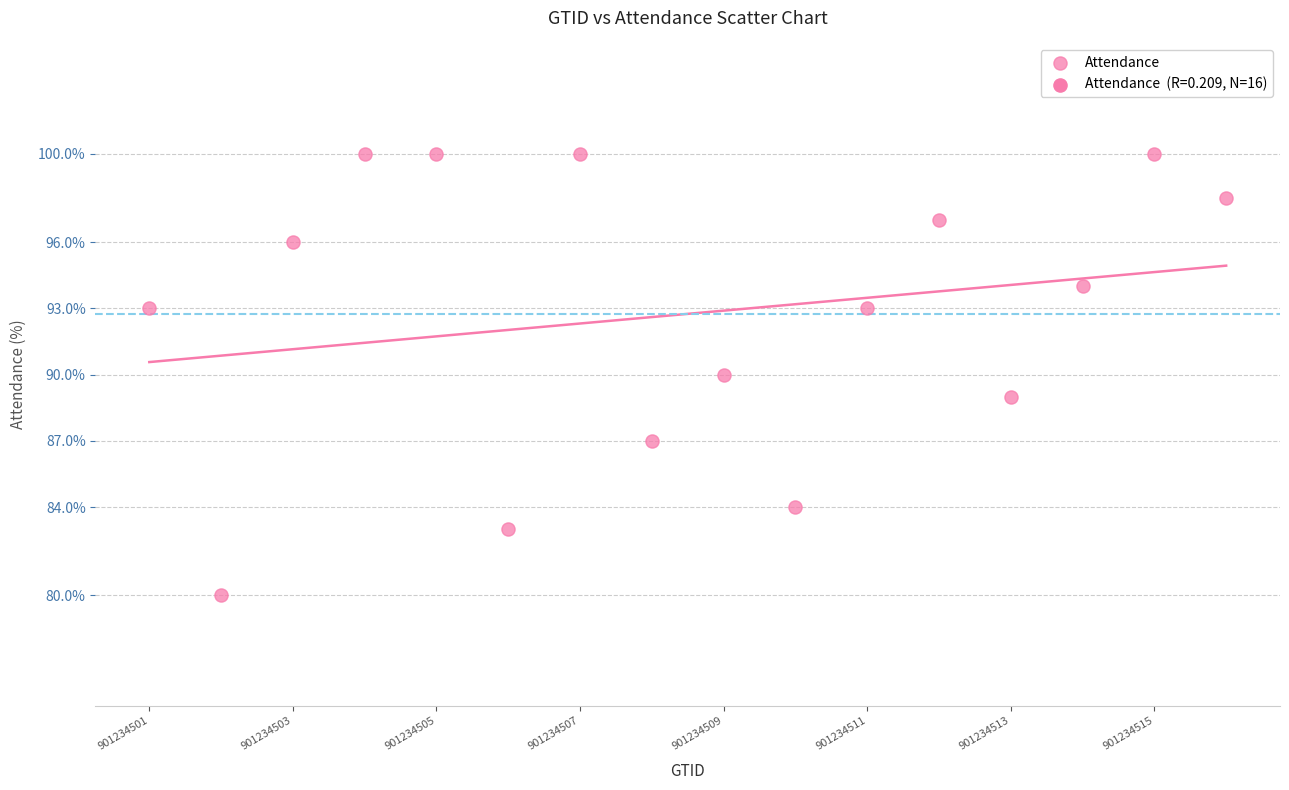

What is the range of X values (max minus min)?

15